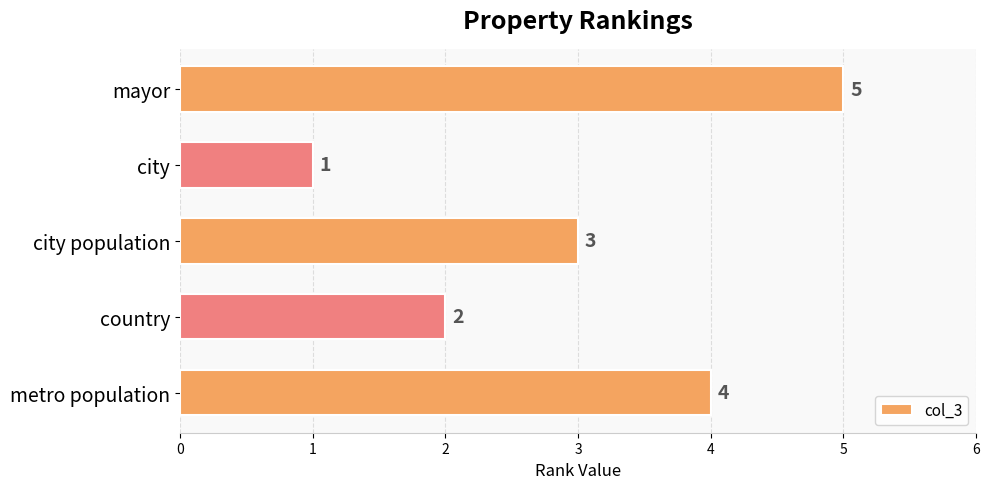

Count the number of categories in the chart.

5